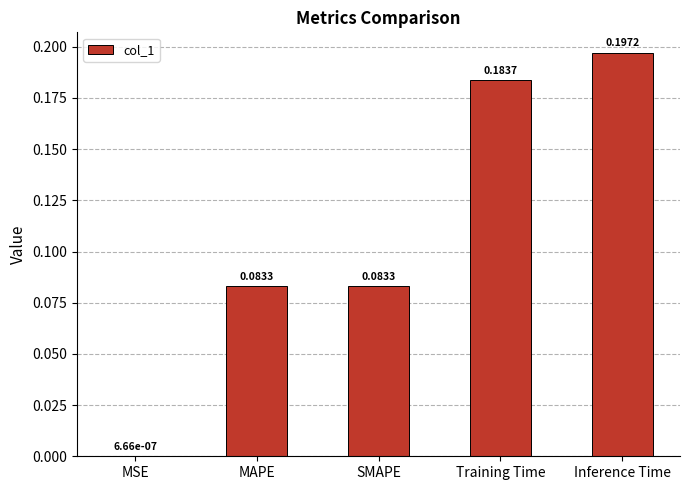

Which label corresponds to the largest value in the chart?

Inference Time